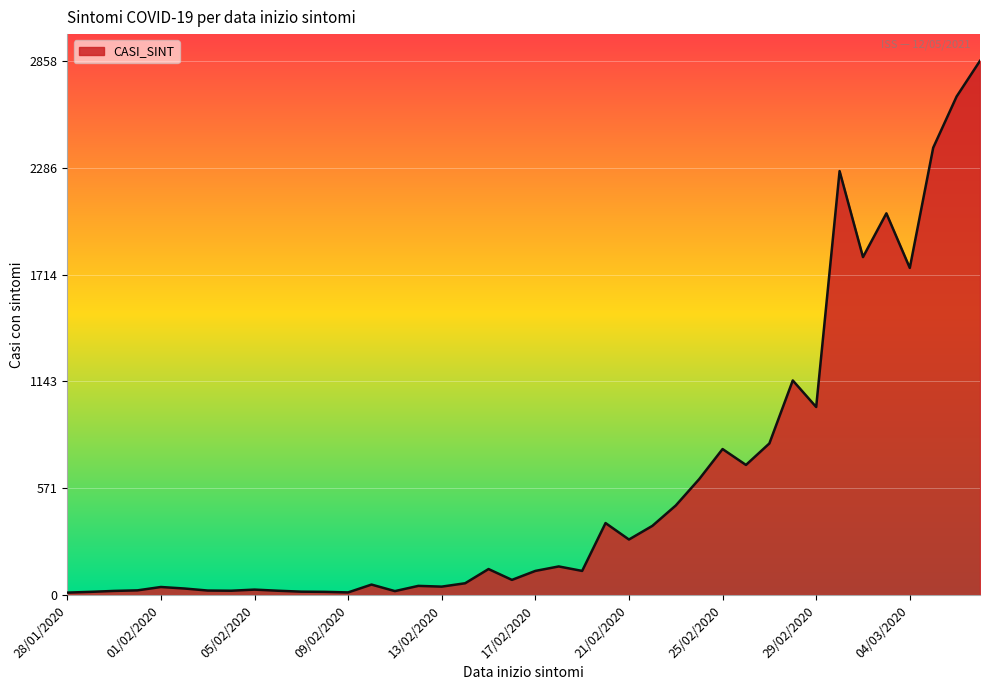

What is the difference between the maximum and minimum values?

2845